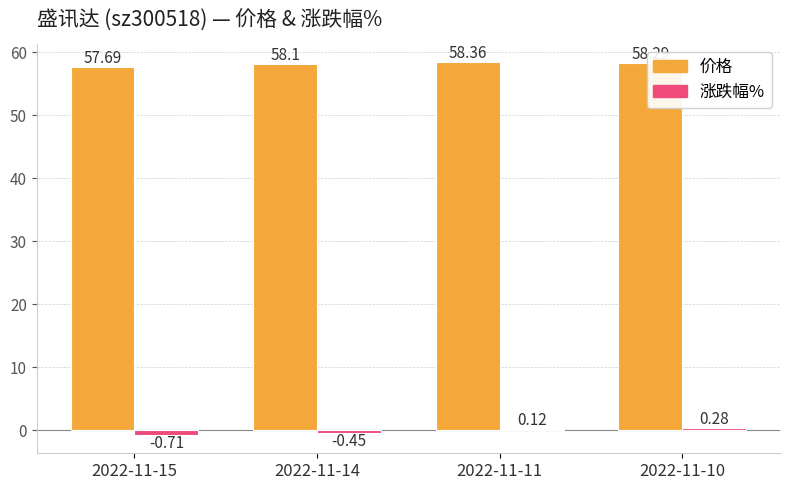

Between 2022-11-11 and 2022-11-10, which series saw the biggest shift?

涨跌幅%